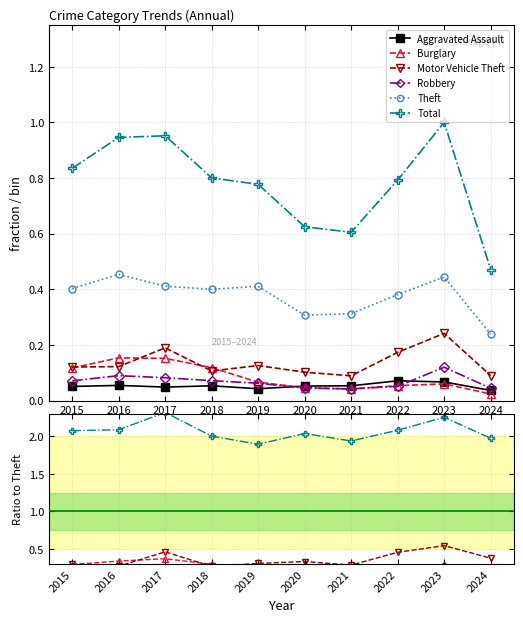

What is the difference between the maximum and minimum values in the Theft series?

0.2